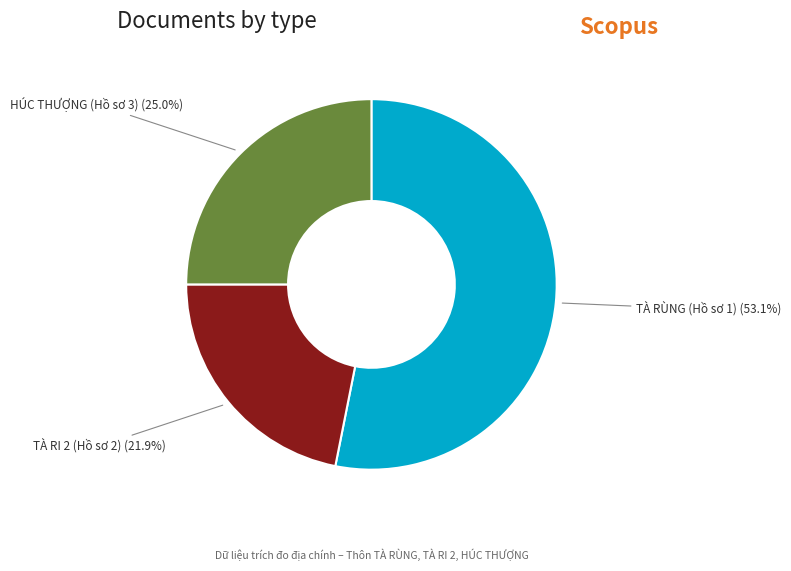

What is the smallest slice in the pie chart?

TÀ RI 2 (Hồ sơ 2)